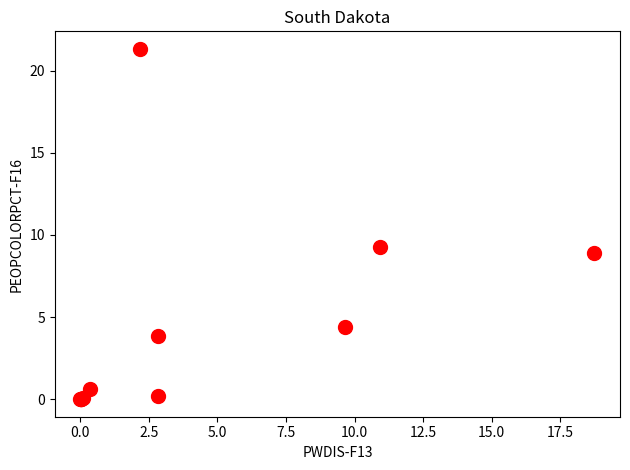

What Y value in the scatter plot is closest to 10?

9.3